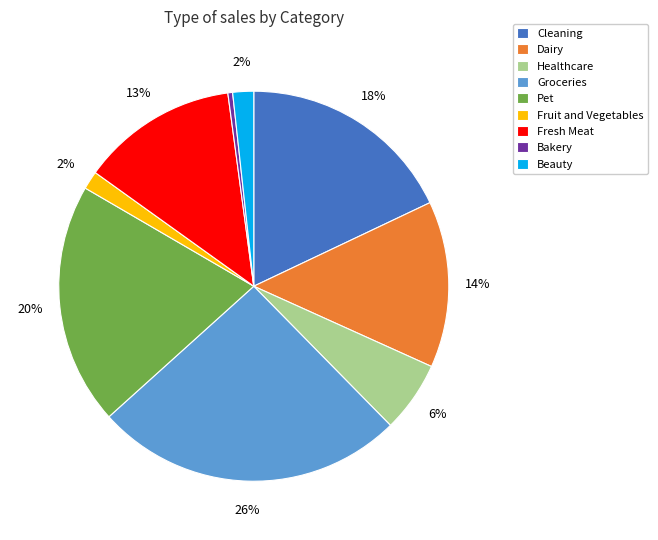

True or false: Healthcare accounts for 1% of the total.

False